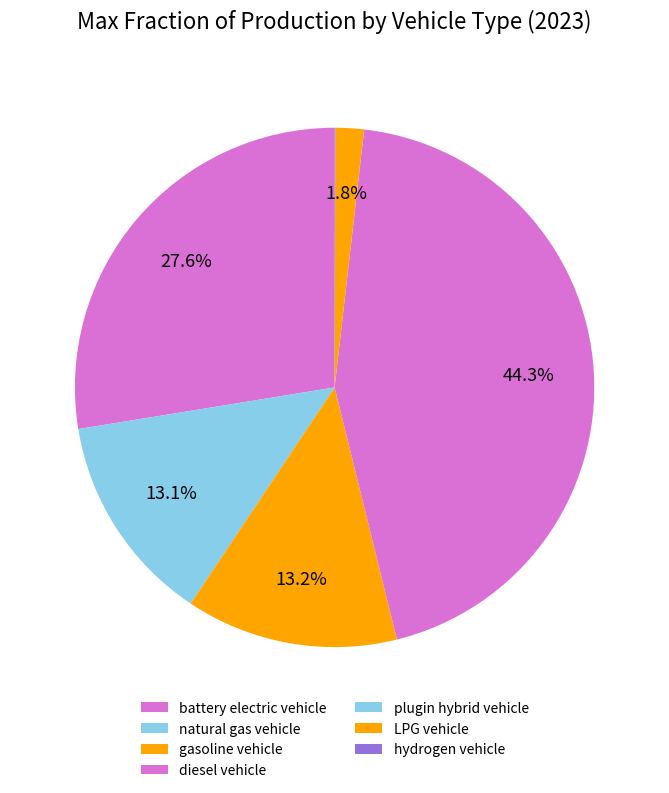

Which slice is the largest?

diesel vehicle